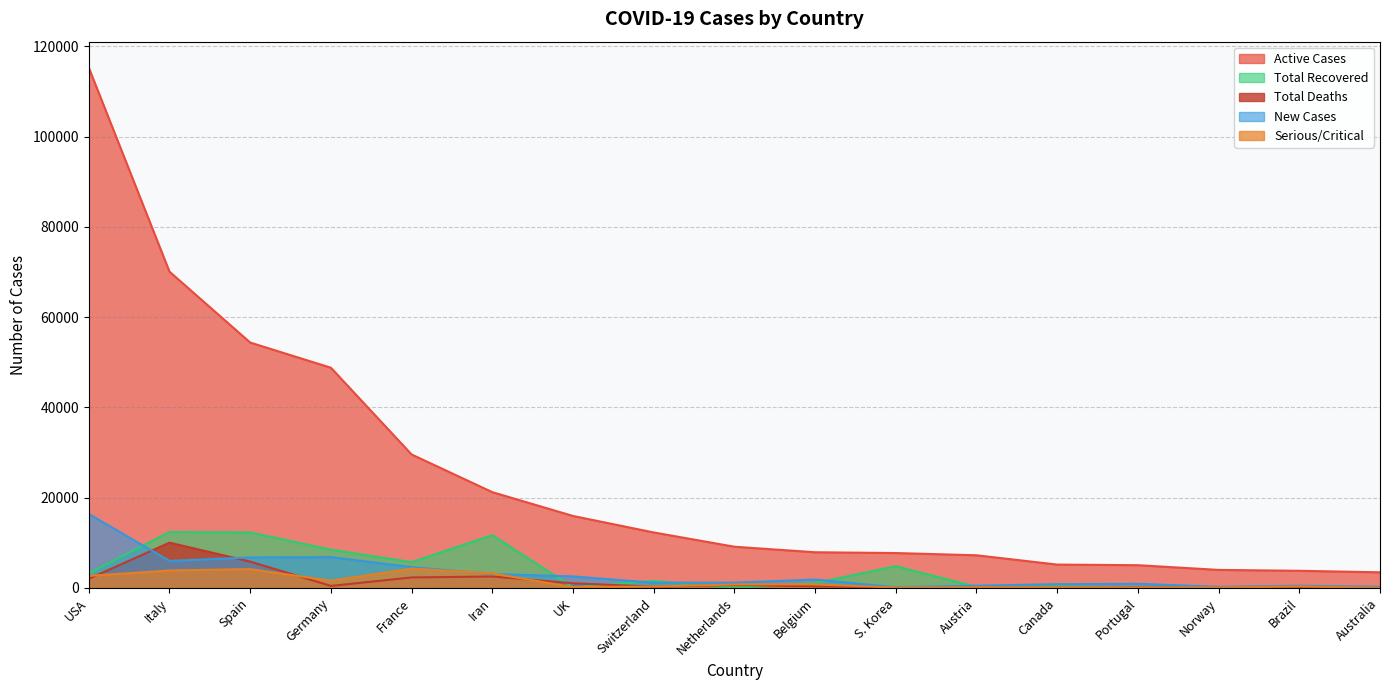

What is the sum of all Active Cases values?

420822